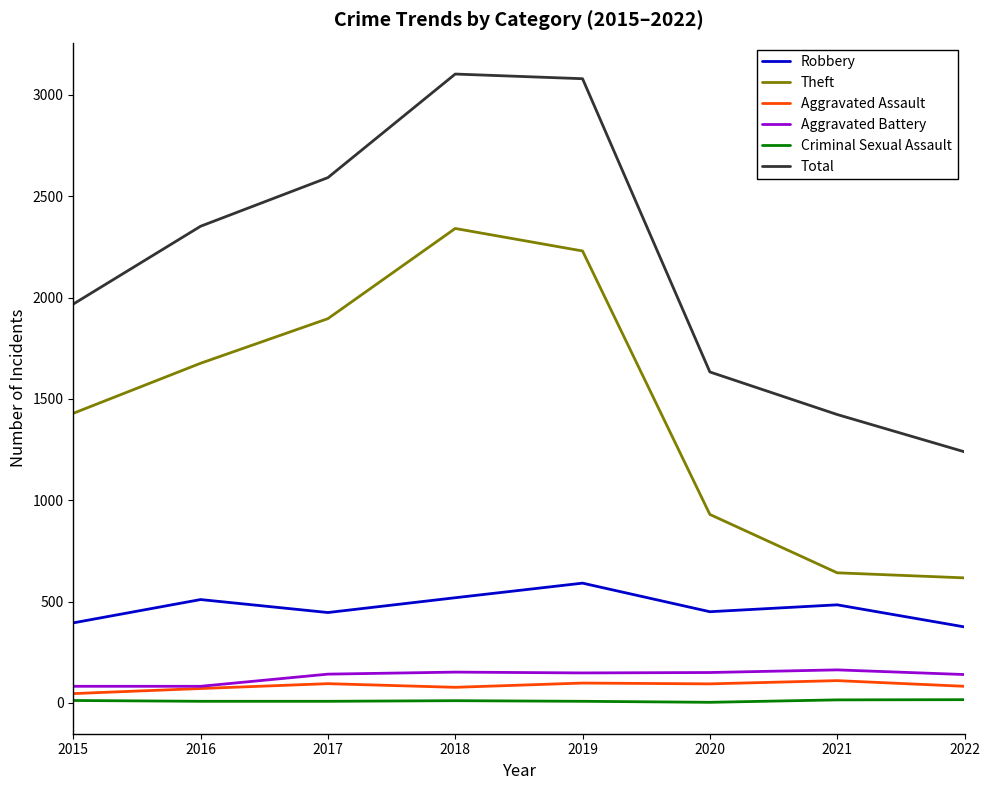

Between 2018 and 2021, which series saw the biggest shift?

Theft